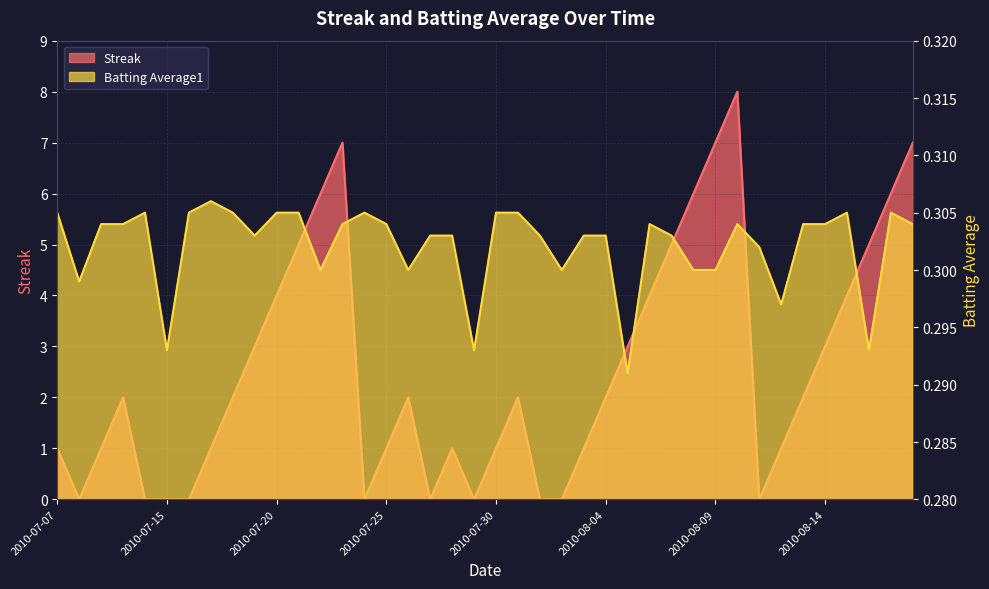

Does the chart display data point markers on the line(s)?

No